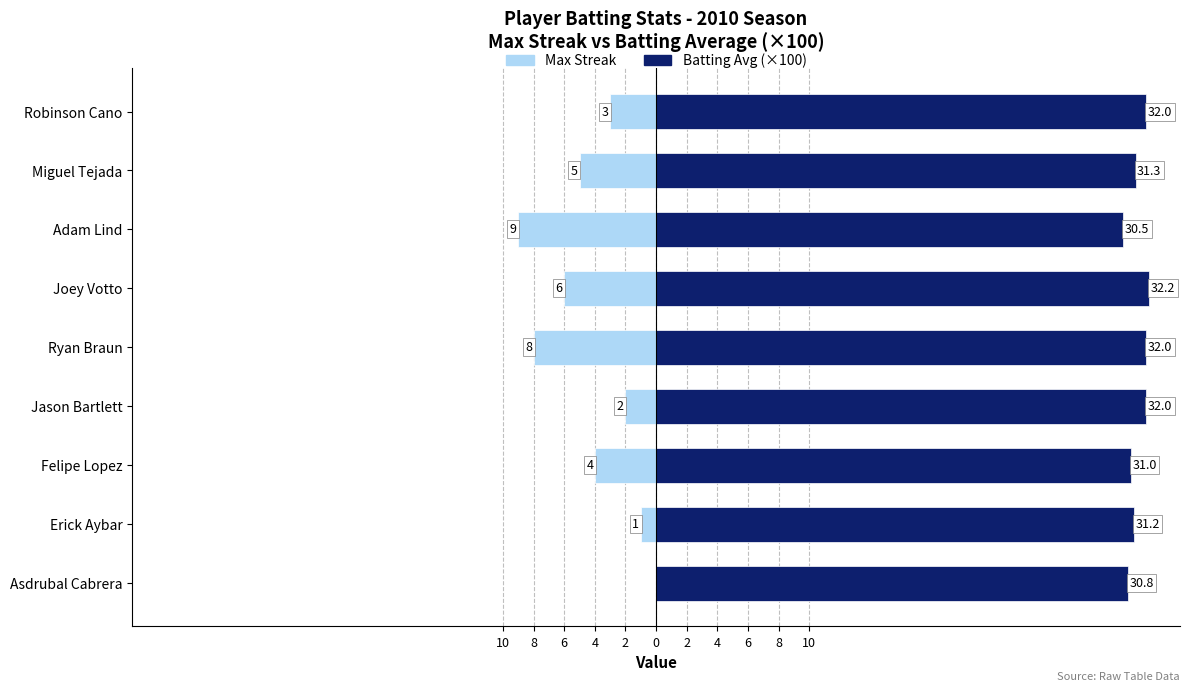

Reading left to right, list all the values displayed in this chart.

Max Streak: 0.0	-1.0	-4.0	-2.0	-8.0	-6.0	-9.0	-5.0	-3.0
Batting Avg (×100): 30.8	31.2	31.0	32.0	32.0	32.2	30.5	31.3	32.0